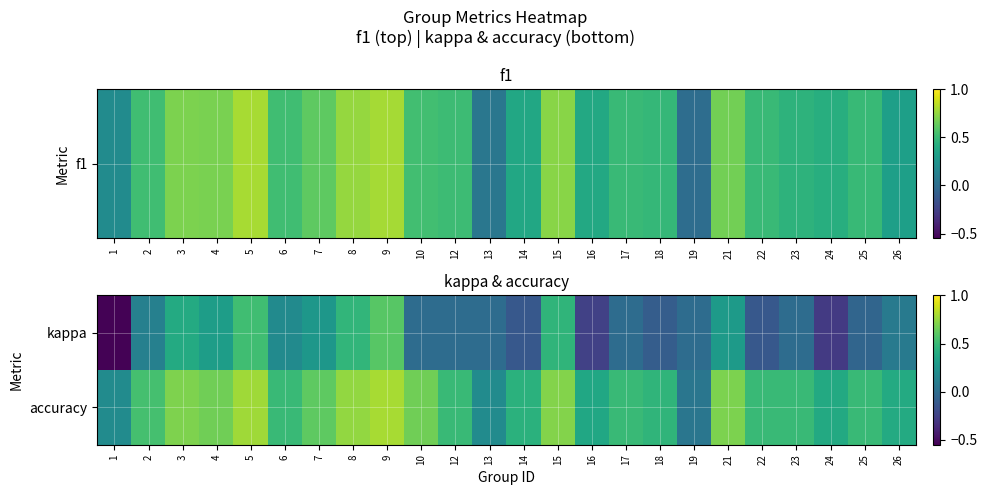

At 15, list the series in order from smallest to largest.

kappa, accuracy